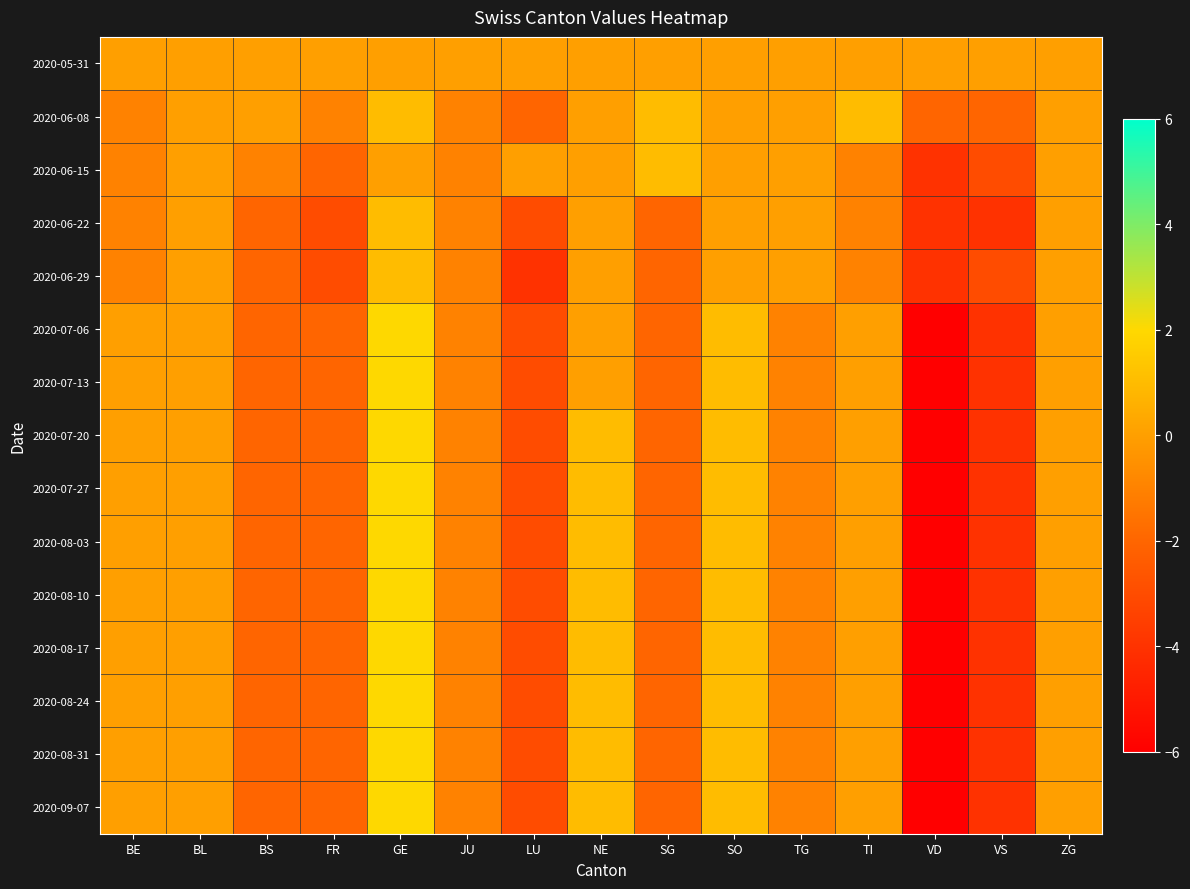

Reading left to right, transcribe all the data shown in this chart.

2020-05-31: BE=0	BL=0	BS=0	FR=0	GE=0	JU=0	LU=0	NE=0	SG=0	SO=0	TG=0	TI=0	VD=0	VS=0	ZG=0
2020-06-08: BE=-1	BL=0	BS=0	FR=-1	GE=1	JU=-1	LU=-2	NE=0	SG=1	SO=0	TG=0	TI=1	VD=-2	VS=-2	ZG=0
2020-06-15: BE=-1	BL=0	BS=-1	FR=-2	GE=0	JU=-1	LU=0	NE=0	SG=1	SO=0	TG=0	TI=-1	VD=-4	VS=-3	ZG=0
2020-06-22: BE=-1	BL=0	BS=-2	FR=-3	GE=1	JU=-1	LU=-3	NE=0	SG=-2	SO=0	TG=0	TI=-1	VD=-4	VS=-4	ZG=0
2020-06-29: BE=-1	BL=0	BS=-2	FR=-3	GE=1	JU=-1	LU=-4	NE=0	SG=-2	SO=0	TG=0	TI=-1	VD=-4	VS=-3	ZG=0
2020-07-06: BE=0	BL=0	BS=-2	FR=-2	GE=2	JU=-1	LU=-3	NE=0	SG=-2	SO=1	TG=-1	TI=0	VD=-6	VS=-4	ZG=0
2020-07-13: BE=0	BL=0	BS=-2	FR=-2	GE=2	JU=-1	LU=-3	NE=0	SG=-2	SO=1	TG=-1	TI=0	VD=-6	VS=-4	ZG=0
2020-07-20: BE=0	BL=0	BS=-2	FR=-2	GE=2	JU=-1	LU=-3	NE=1	SG=-2	SO=1	TG=-1	TI=0	VD=-6	VS=-4	ZG=0
2020-07-27: BE=0	BL=0	BS=-2	FR=-2	GE=2	JU=-1	LU=-3	NE=1	SG=-2	SO=1	TG=-1	TI=0	VD=-6	VS=-4	ZG=0
2020-08-03: BE=0	BL=0	BS=-2	FR=-2	GE=2	JU=-1	LU=-3	NE=1	SG=-2	SO=1	TG=-1	TI=0	VD=-6	VS=-4	ZG=0
2020-08-10: BE=0	BL=0	BS=-2	FR=-2	GE=2	JU=-1	LU=-3	NE=1	SG=-2	SO=1	TG=-1	TI=0	VD=-6	VS=-4	ZG=0
2020-08-17: BE=0	BL=0	BS=-2	FR=-2	GE=2	JU=-1	LU=-3	NE=1	SG=-2	SO=1	TG=-1	TI=0	VD=-6	VS=-4	ZG=0
2020-08-24: BE=0	BL=0	BS=-2	FR=-2	GE=2	JU=-1	LU=-3	NE=1	SG=-2	SO=1	TG=-1	TI=0	VD=-6	VS=-4	ZG=0
2020-08-31: BE=0	BL=0	BS=-2	FR=-2	GE=2	JU=-1	LU=-3	NE=1	SG=-2	SO=1	TG=-1	TI=0	VD=-6	VS=-4	ZG=0
2020-09-07: BE=0	BL=0	BS=-2	FR=-2	GE=2	JU=-1	LU=-3	NE=1	SG=-2	SO=1	TG=-1	TI=0	VD=-6	VS=-4	ZG=0